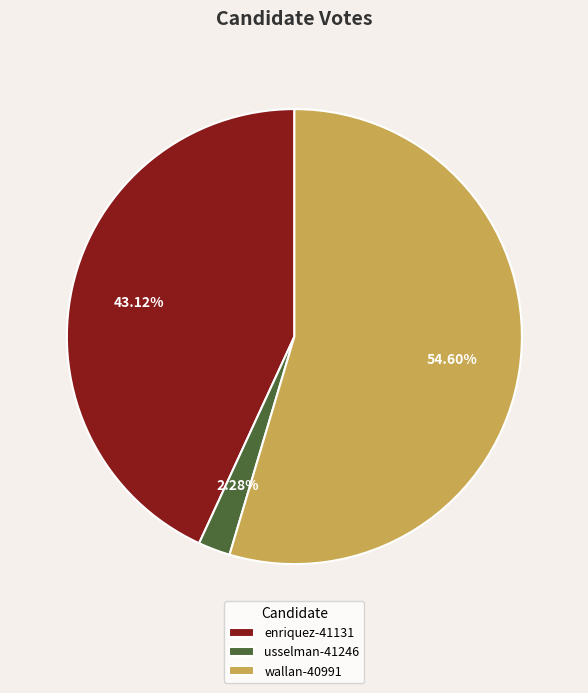

How many slices are in this pie chart?

3